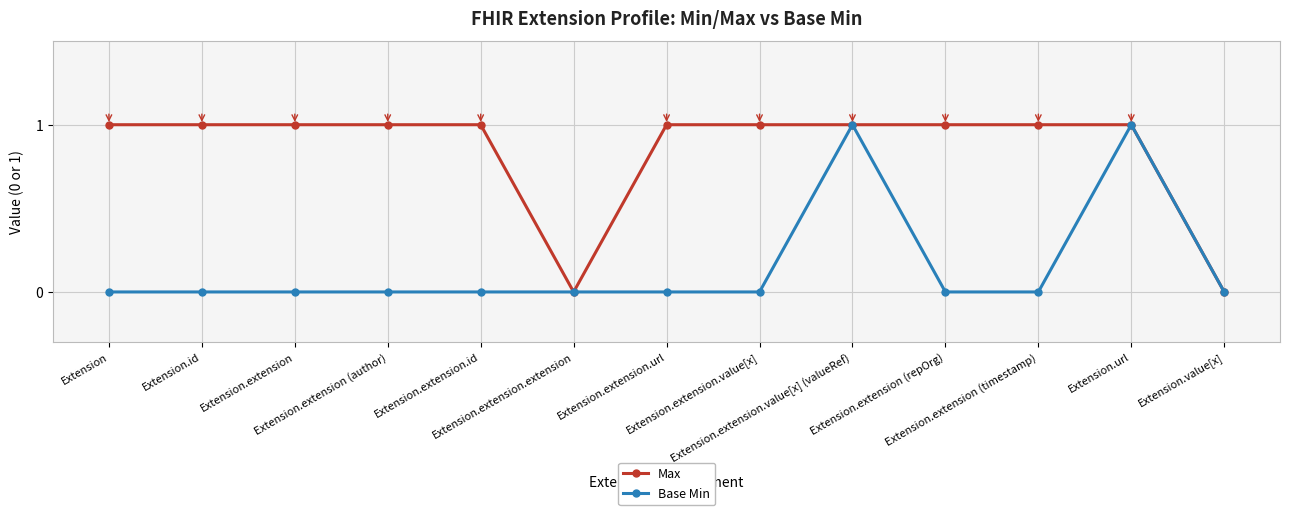

True or false: Base Min has more than 0 interior local peaks.

True